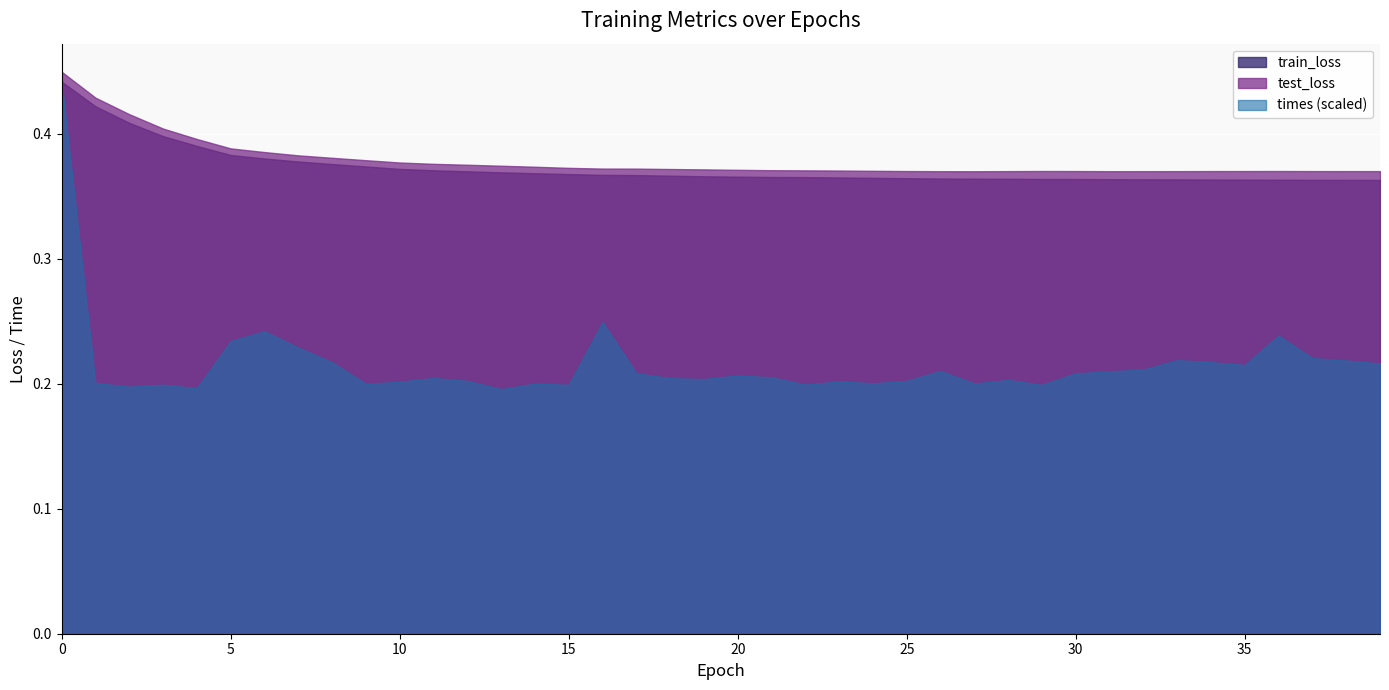

Which series has the widest spread of values?

times (scaled)